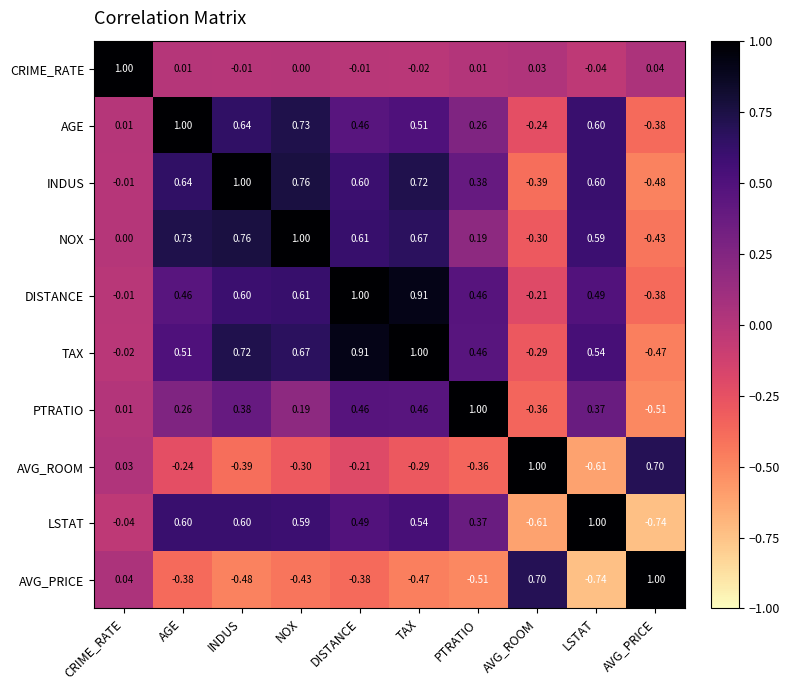

At which label does TAX reach its minimum?

AVG_PRICE